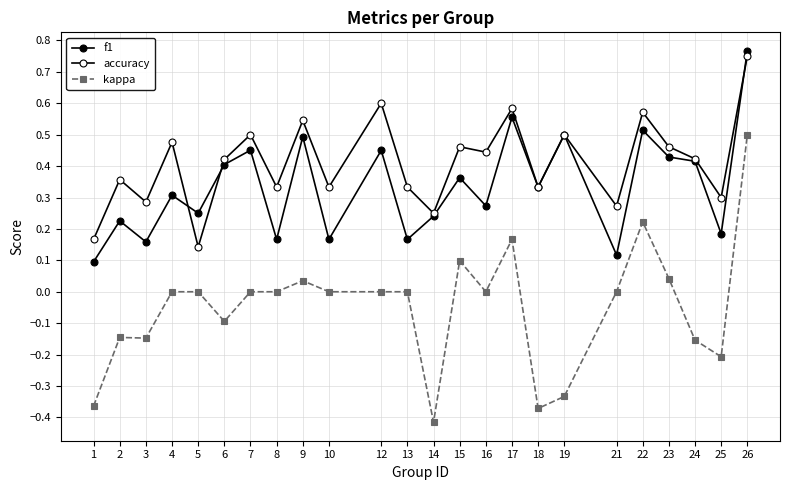

How many distinct data groups are displayed?

3